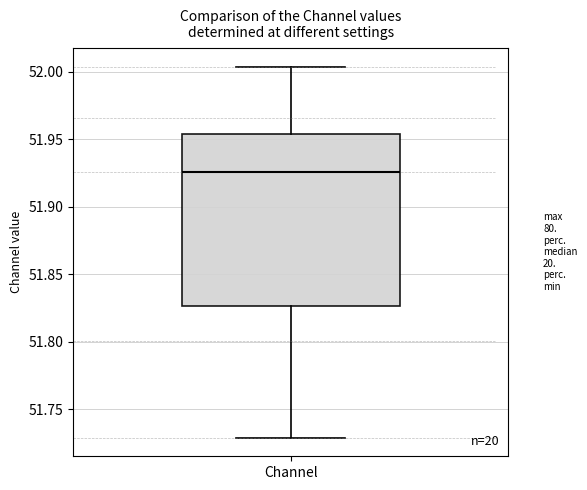

Transcribe this box plot: give where the median line is, the range the box spans, and where the two whiskers end, as read against the y-axis. The values are not printed on the chart, so give them approximately, as read against the axis.

median 51.925, box 51.825 to 51.955, whiskers 51.730 to 52.005